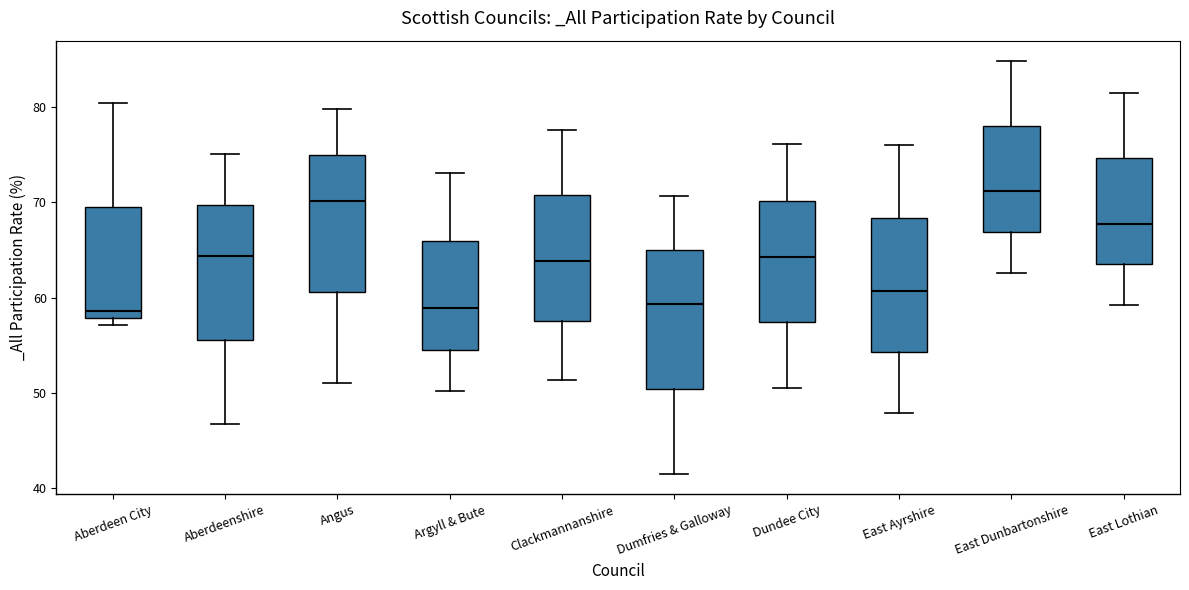

Which box has the highest median line?

East Dunbartonshire